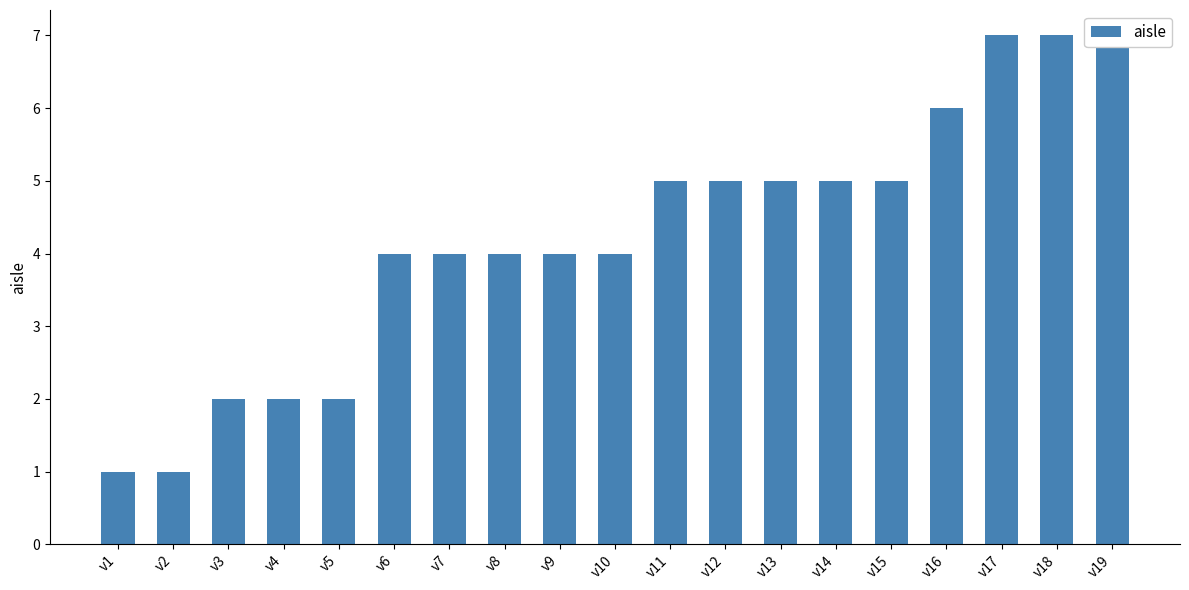

What is the greatest value displayed?

7